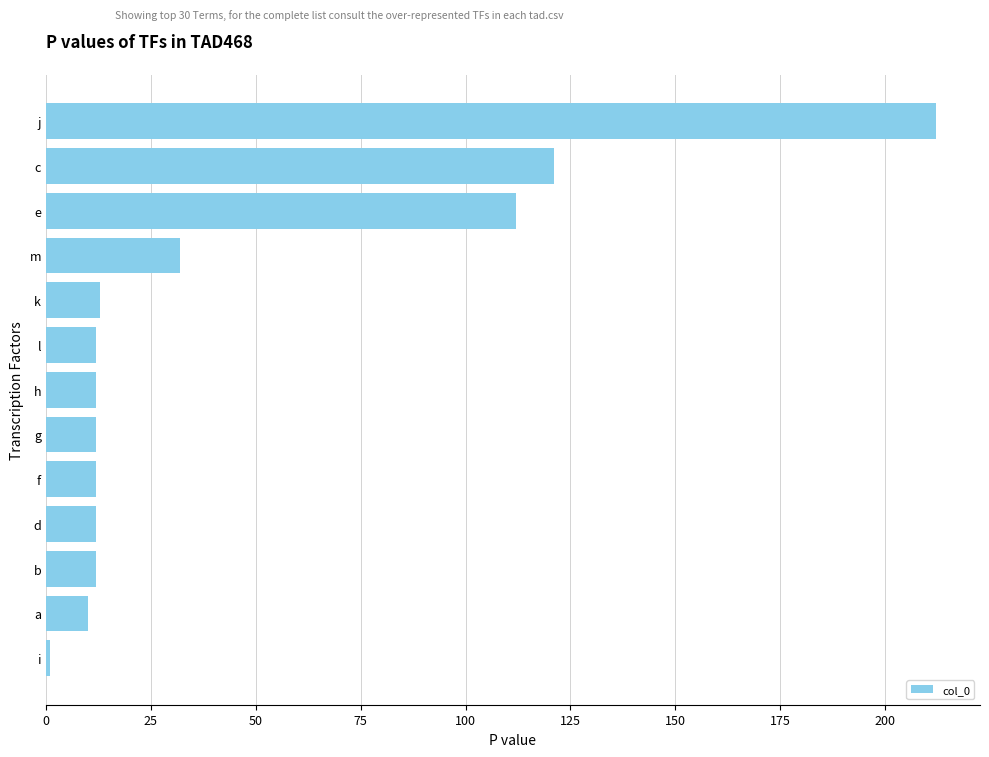

What is the sum of all values?

573